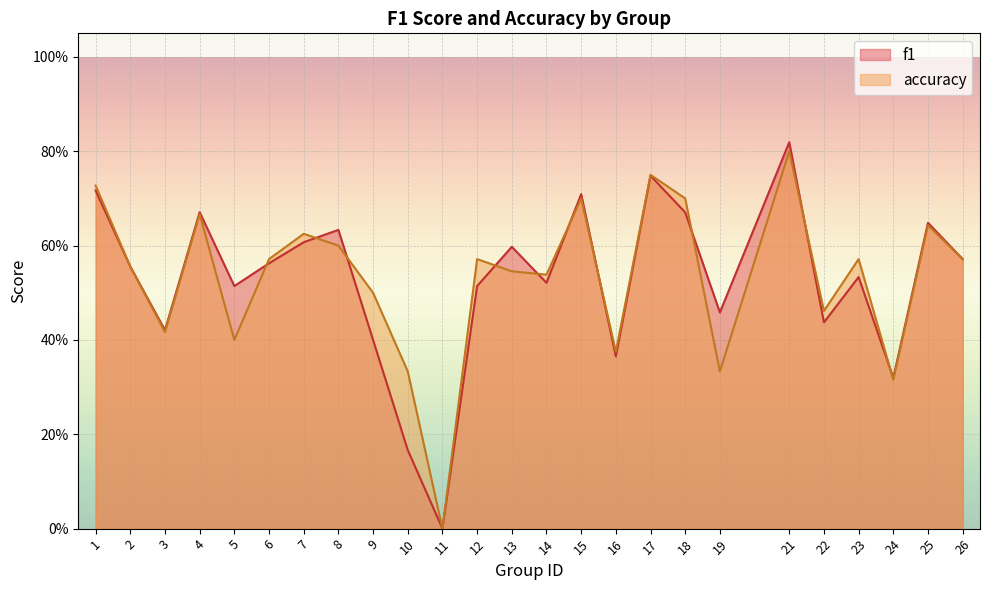

Reading right to left, extract all data points from this chart.

f1: 26=0.6	25=0.6	24=0.3	23=0.5	22=0.4	21=0.8	19=0.5	18=0.7	17=0.7	16=0.4	15=0.7	14=0.5	13=0.6	12=0.5	11=0.0	10=0.2	9=0.4	8=0.6	7=0.6	6=0.6	5=0.5	4=0.7	3=0.4	2=0.6	1=0.7
accuracy: 26=0.6	25=0.6	24=0.3	23=0.6	22=0.5	21=0.8	19=0.3	18=0.7	17=0.8	16=0.4	15=0.7	14=0.5	13=0.5	12=0.6	11=0.0	10=0.3	9=0.5	8=0.6	7=0.6	6=0.6	5=0.4	4=0.7	3=0.4	2=0.6	1=0.7